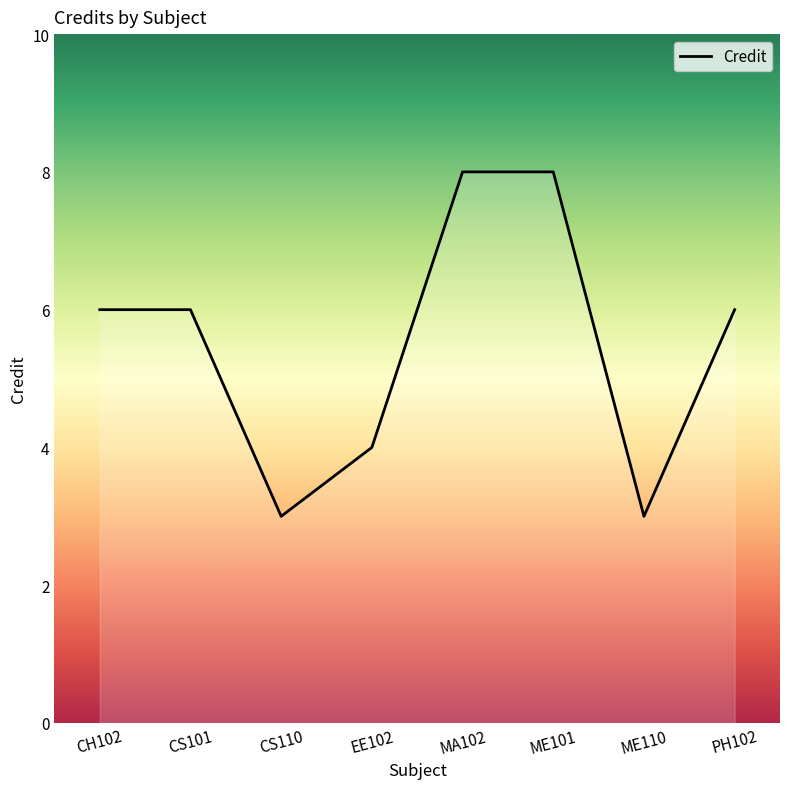

What position from the right is EE102?

5